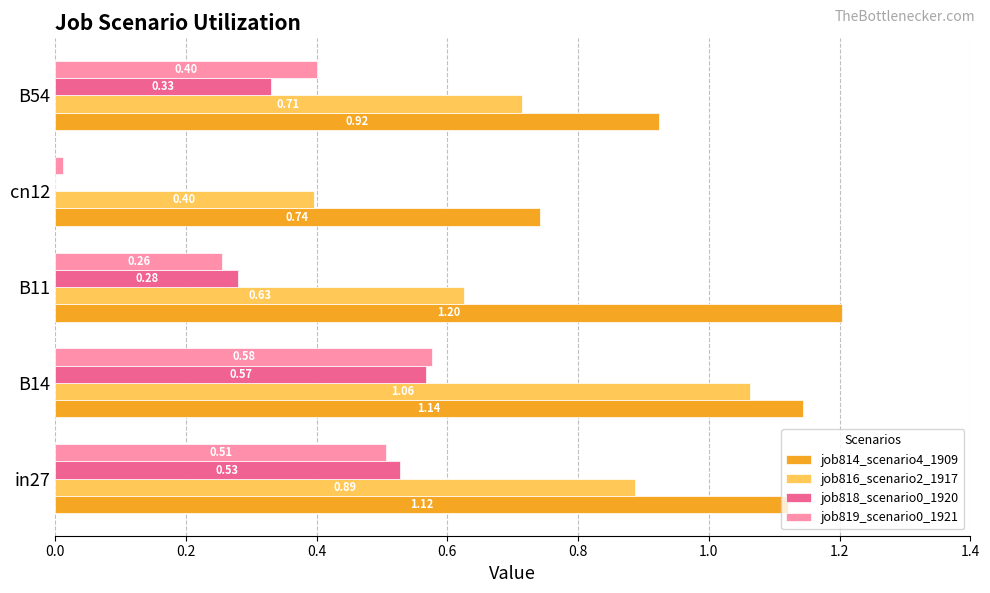

What is the sum of the job814_scenario4_1909 values at in27 and cn12?

1.9